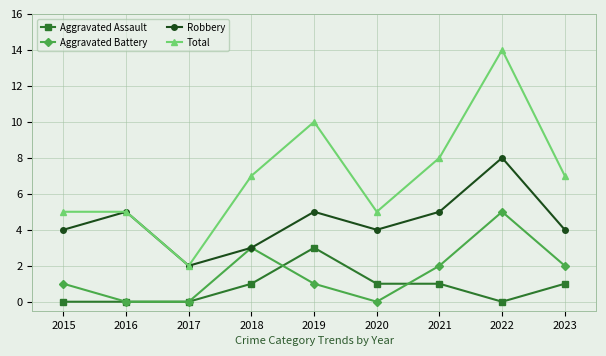

How many series are shown in this chart?

4